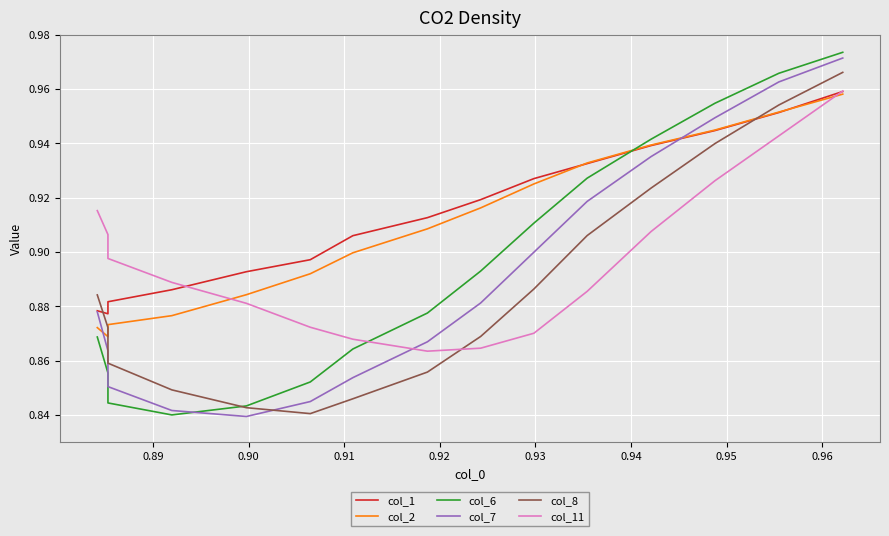

Is this an area chart (filled region under the line)?

No